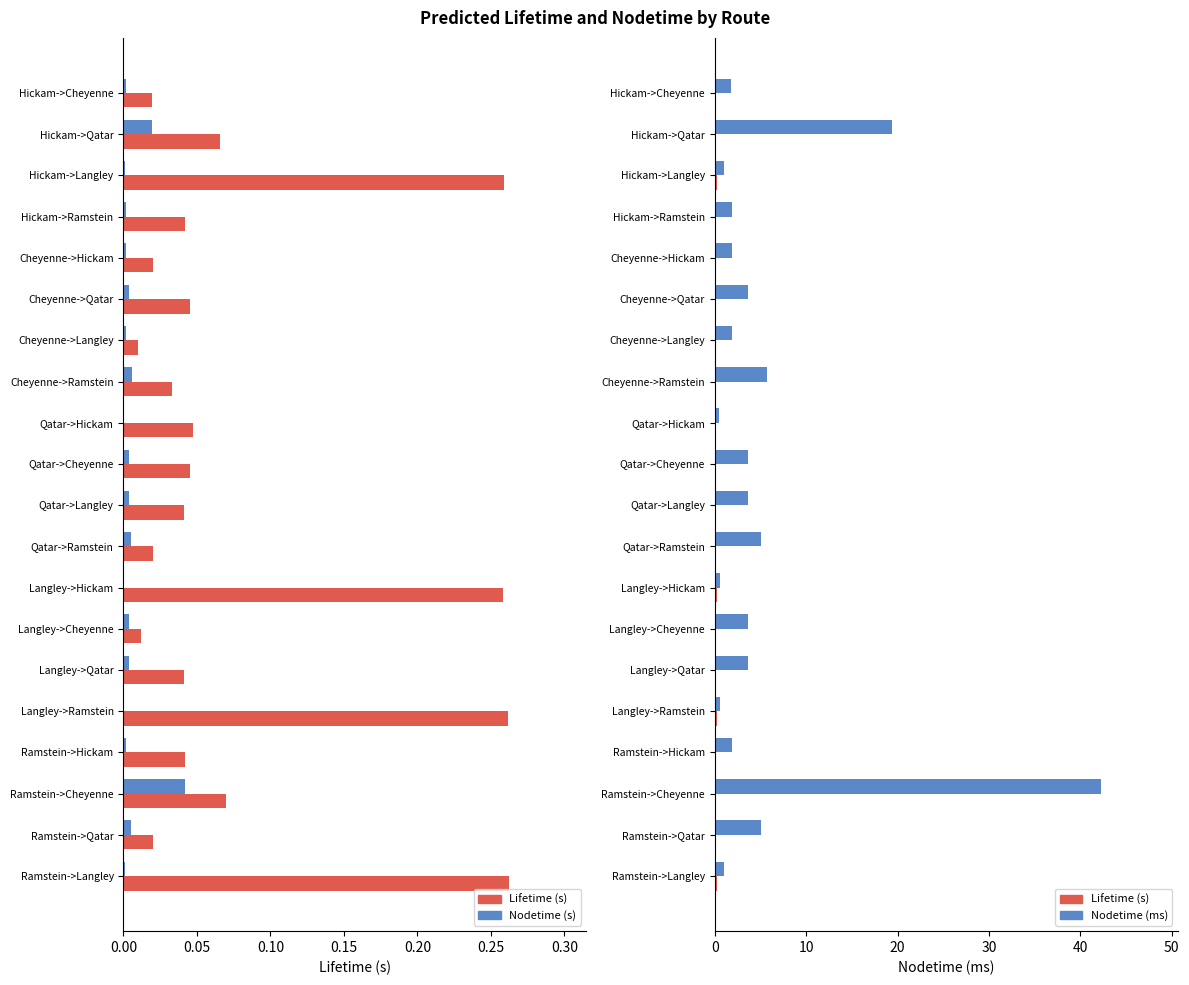

True or false: Lifetime (s) has a value of 0.1 at Hickam->Qatar.

False